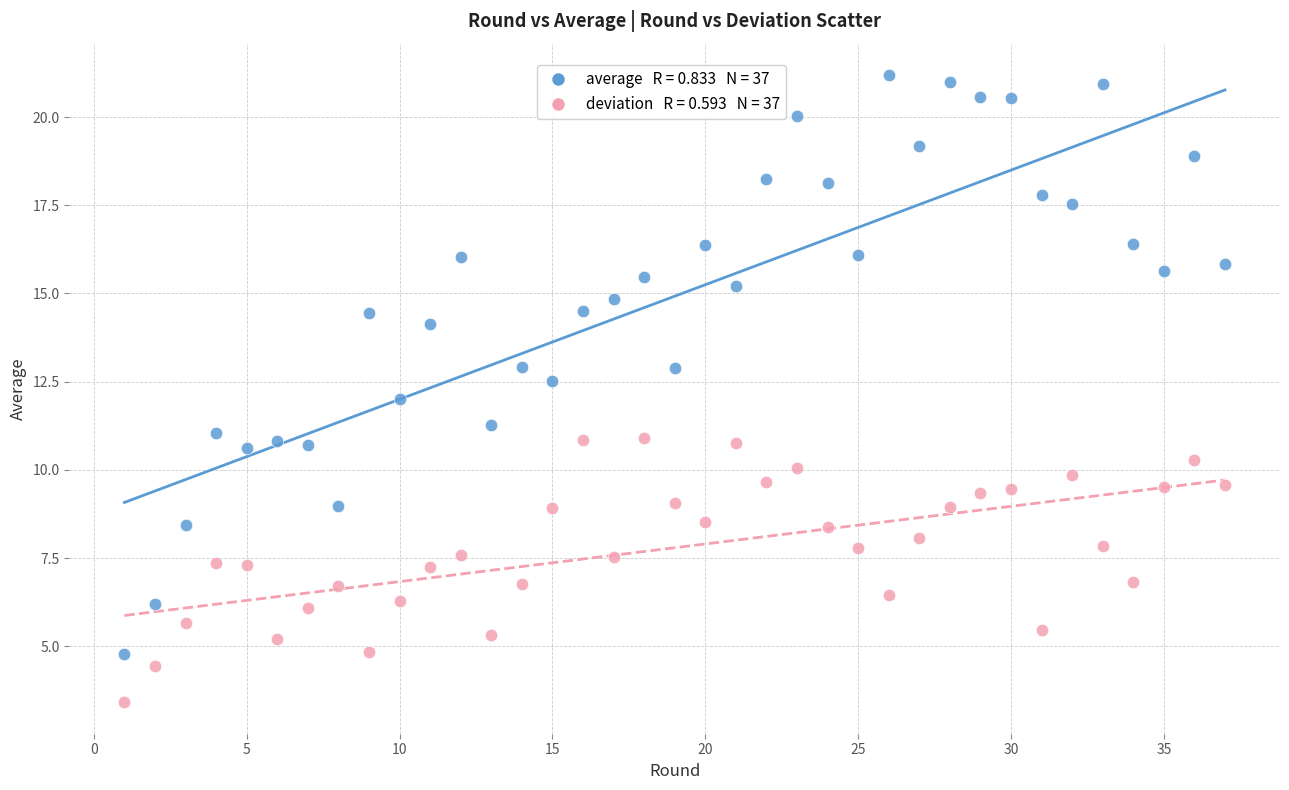

Across all data points, what is the range of X values (max minus min)?

36.0